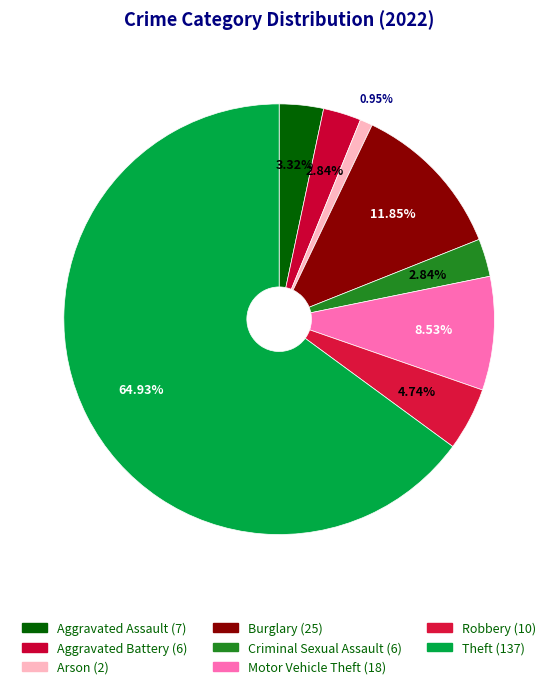

To the nearest percent, what portion does Criminal Sexual Assault represent?

3%